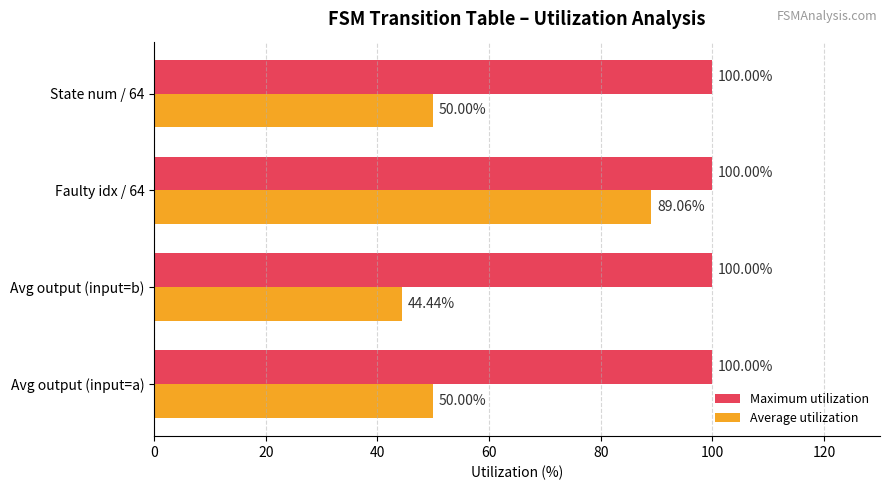

What is the sum of all Average utilization values?

233.5